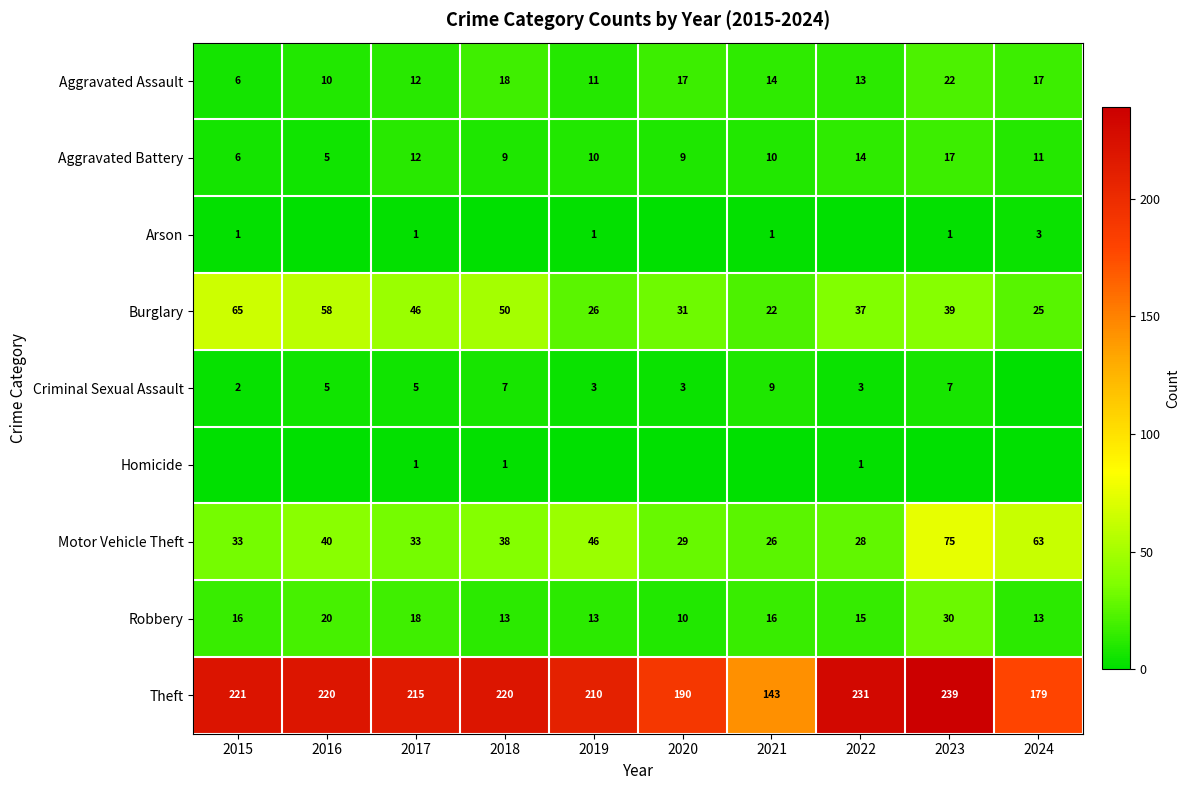

What is the minimum value for Aggravated Assault?

6